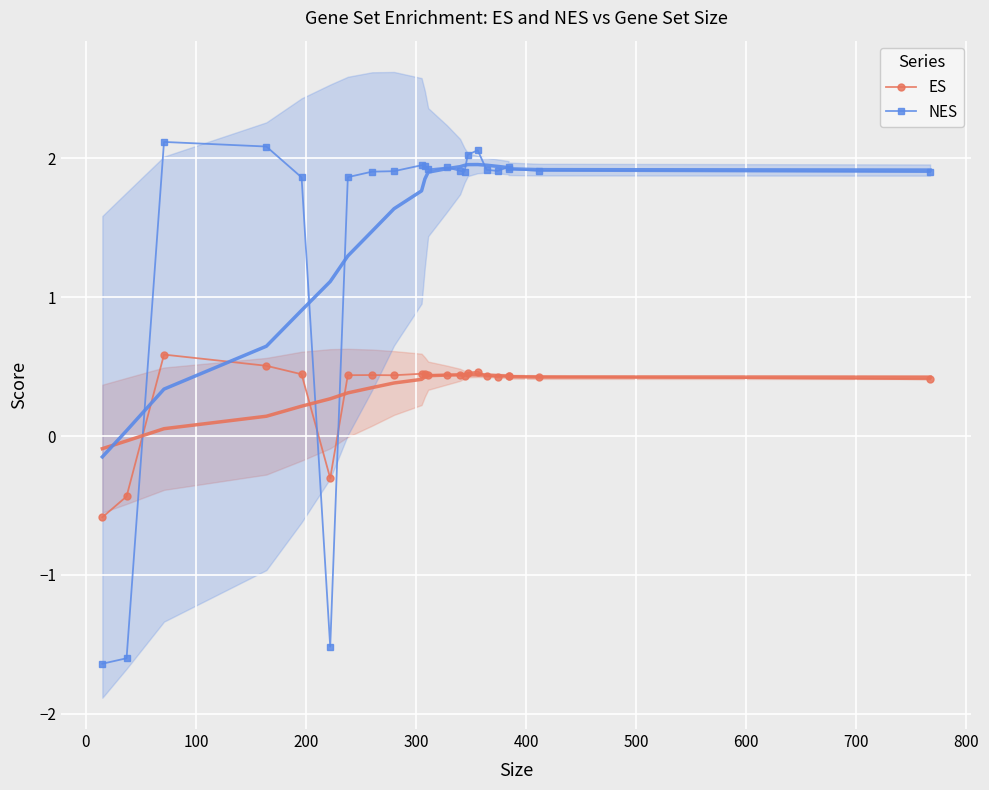

What is the average value of the NES series?

1.5